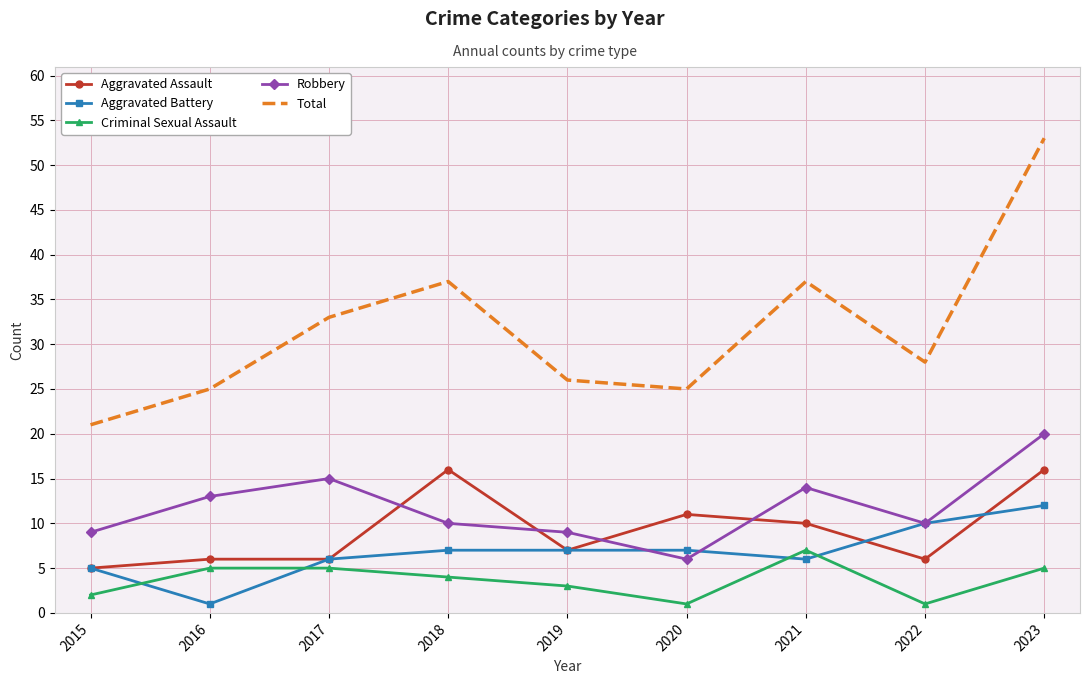

What is the spread (max minus min) of values at 2017?

28